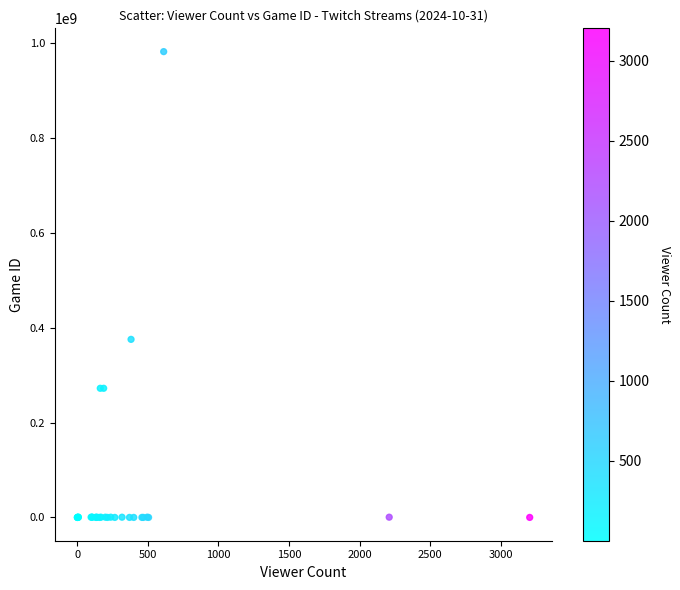

What Y value in the scatter plot is closest to 491009413?

375403621